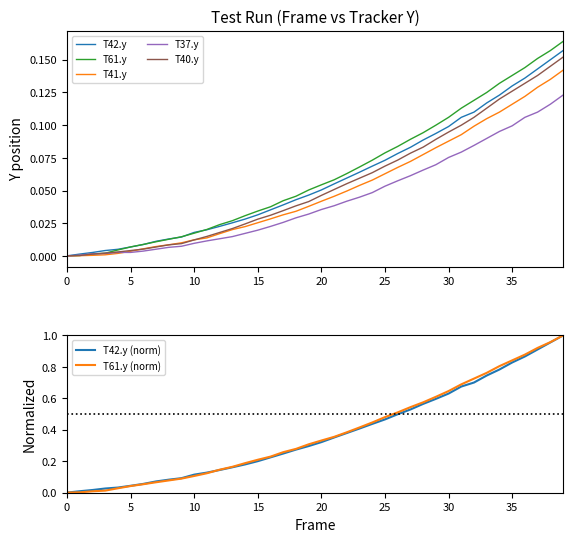

Is the value of T41.y at 9 greater than the value of T37.y at 24?

No